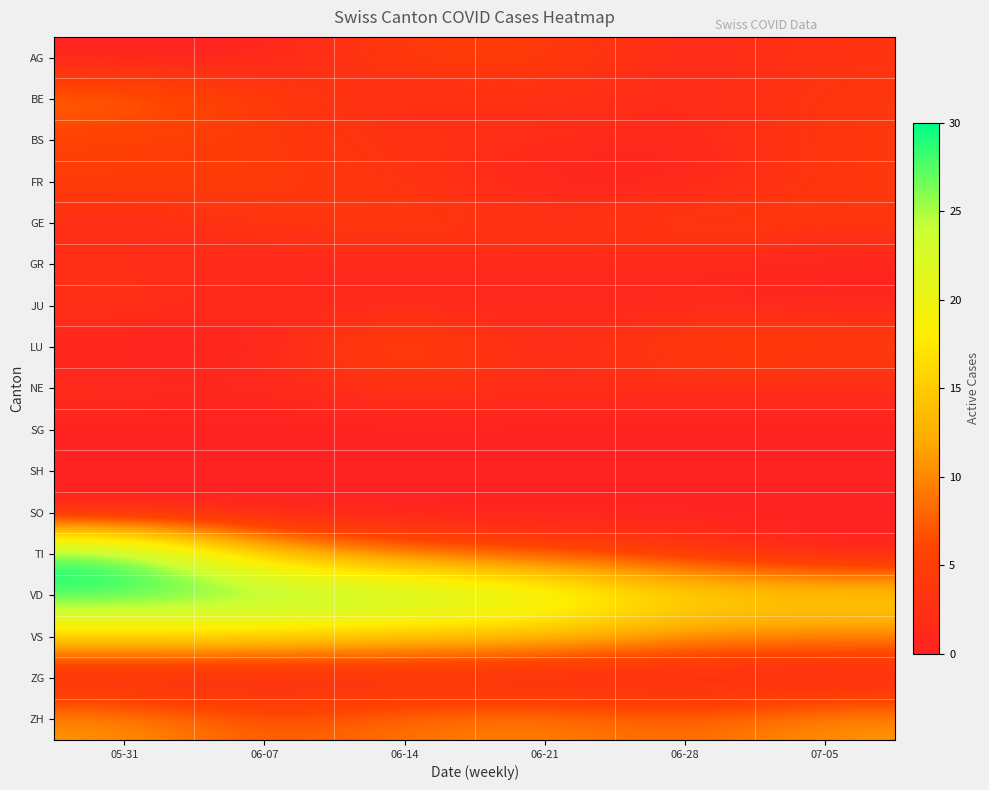

Reading left to right, what are all the values shown in this chart?

AG: 05-31=0	06-07=0	06-14=5	06-21=5	06-28=1	07-05=3
BE: 05-31=9	06-07=5	06-14=1	06-21=3	06-28=1	07-05=4
BS: 05-31=5	06-07=4	06-14=3	06-21=2	06-28=1	07-05=4
FR: 05-31=5	06-07=5	06-14=3	06-21=0	06-28=0	07-05=4
GE: 05-31=2	06-07=3	06-14=5	06-21=3	06-28=5	07-05=4
GR: 05-31=2	06-07=1	06-14=1	06-21=1	06-28=1	07-05=0
JU: 05-31=3	06-07=1	06-14=1	06-21=1	06-28=1	07-05=1
LU: 05-31=0	06-07=0	06-14=8	06-21=0	06-28=6	07-05=5
NE: 05-31=2	06-07=1	06-14=3	06-21=2	06-28=2	07-05=2
SG: 05-31=0	06-07=0	06-14=0	06-21=0	06-28=0	07-05=0
SH: 05-31=0	06-07=0	06-14=0	06-21=0	06-28=0	07-05=0
SO: 05-31=0	06-07=0	06-14=0	06-21=0	06-28=0	07-05=0
TI: 05-31=30	06-07=14	06-14=8	06-21=6	06-28=4	07-05=0
VD: 05-31=29	06-07=28	06-14=27	06-21=23	06-28=17	07-05=17
VS: 05-31=16	06-07=16	06-14=14	06-21=14	06-28=11	07-05=10
ZG: 05-31=0	06-07=0	06-14=1	06-21=0	06-28=0	07-05=0
ZH: 05-31=11	06-07=7	06-14=9	06-21=10	06-28=8	07-05=11